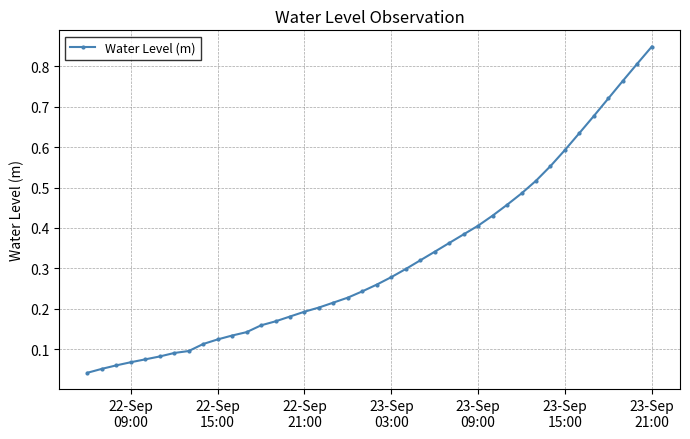

What is the sum of all values?

12.8